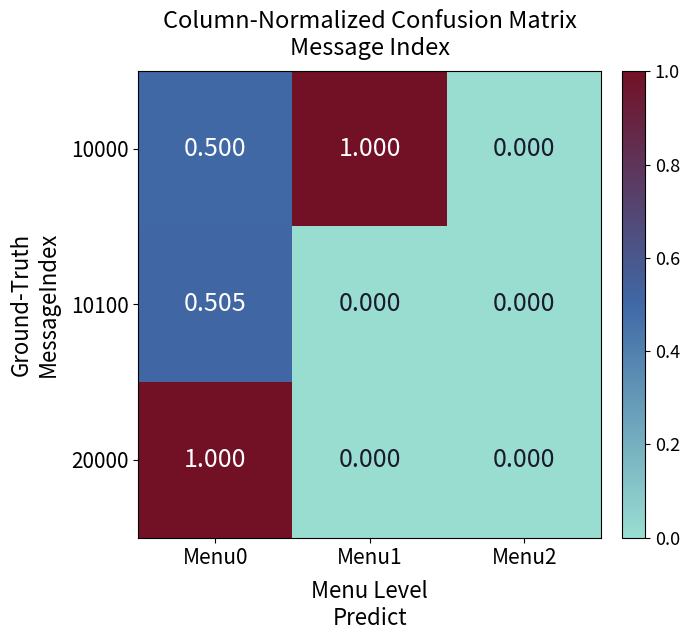

Is the value of 20000 at Menu1 greater than the value of 10100 at Menu0?

No